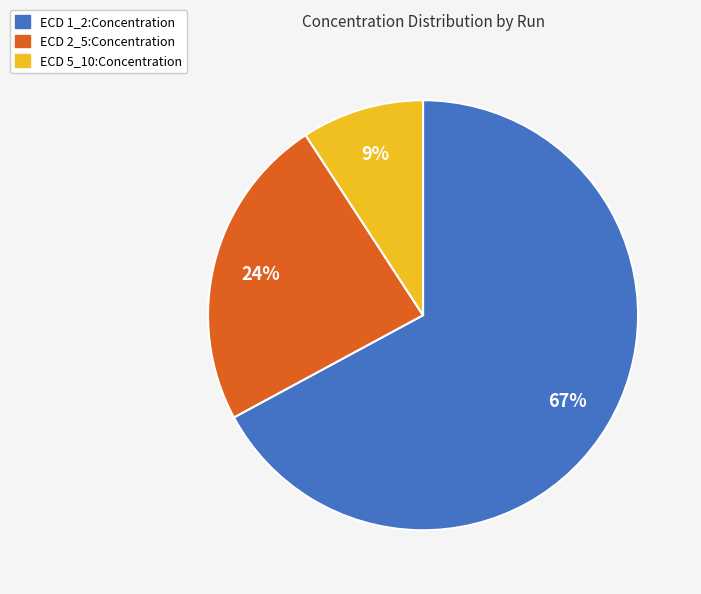

Which slice is the smallest?

ECD 5_10:Concentration